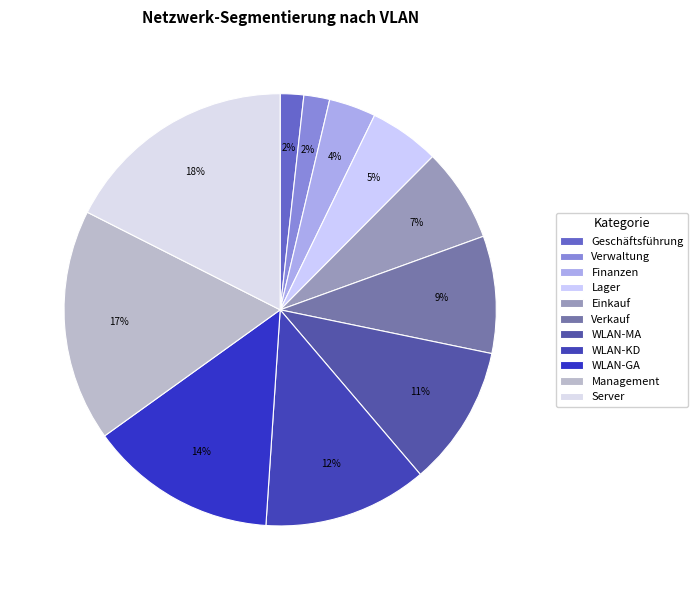

How many segments does this pie chart have?

11